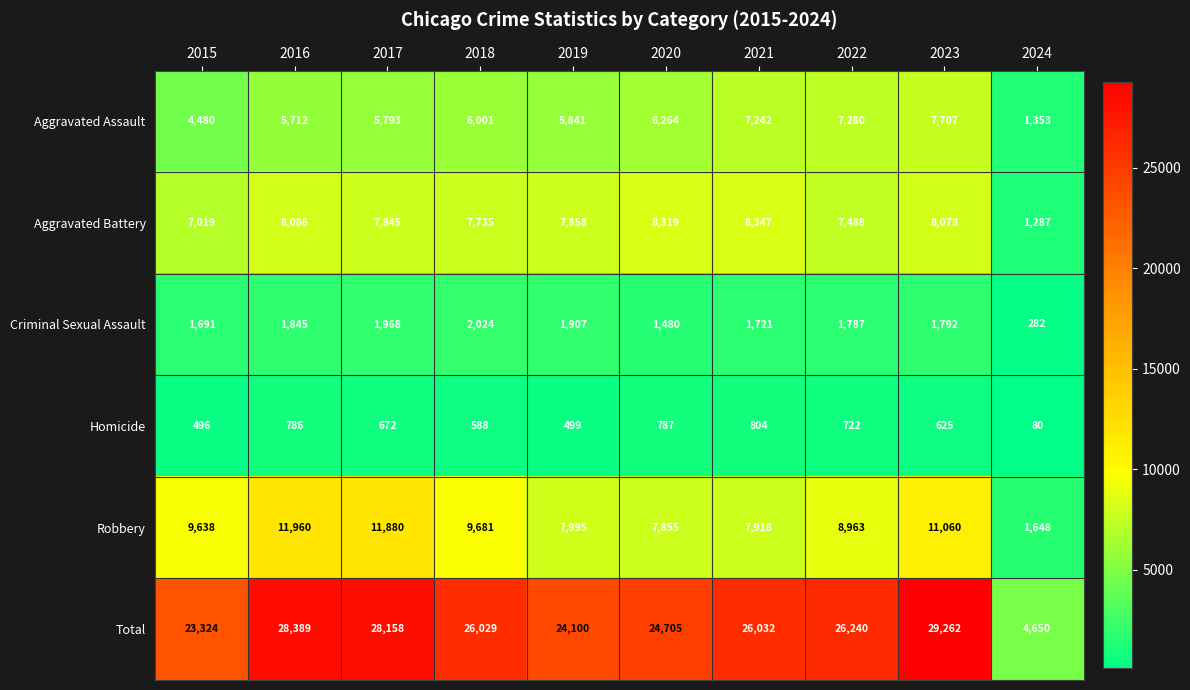

Rank the categories by Aggravated Assault value from highest to lowest.

2023, 2022, 2021, 2020, 2018, 2019, 2017, 2016, 2015, 2024